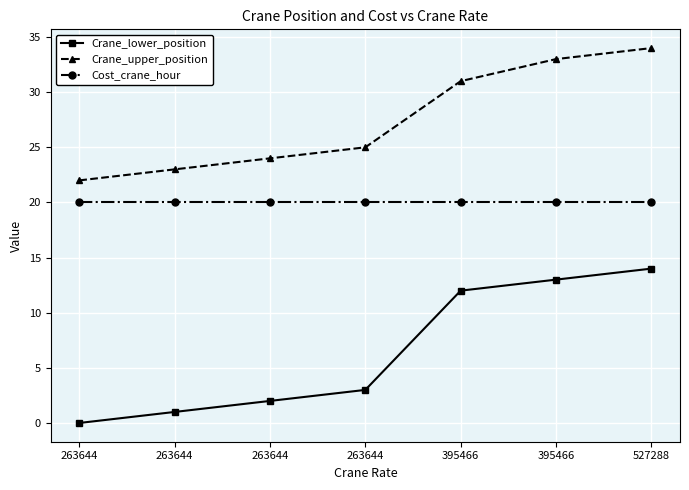

Is this an area chart (filled region under the line)?

No